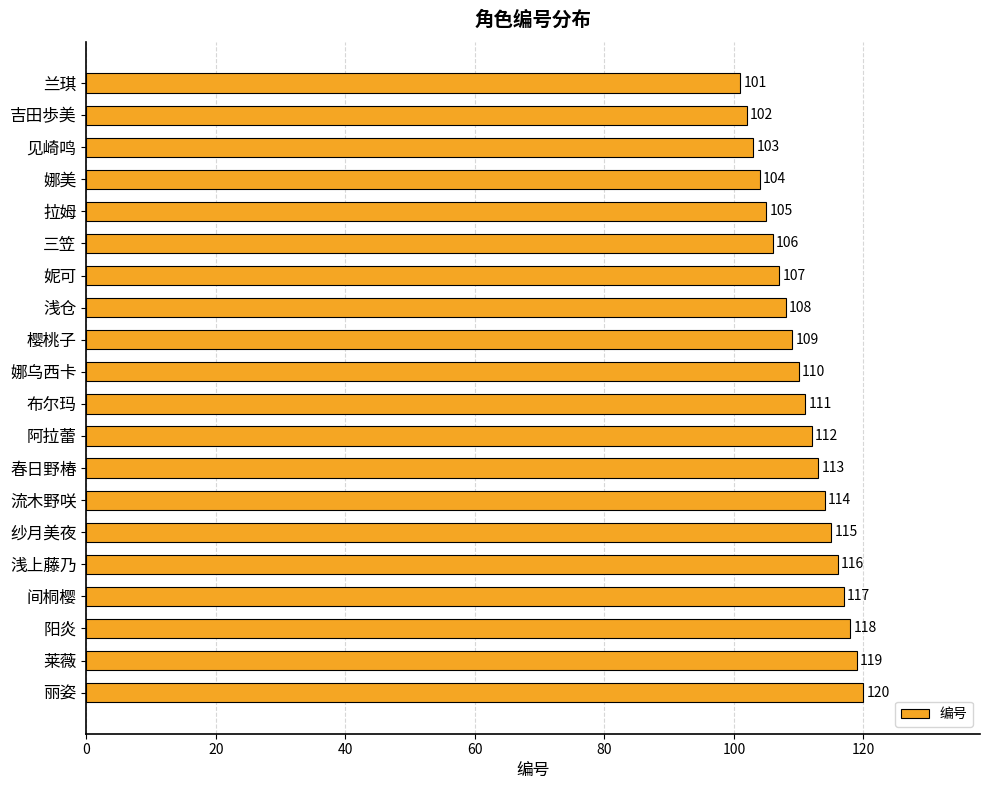

What is the change in value from 莱薇 to 丽姿?

+1